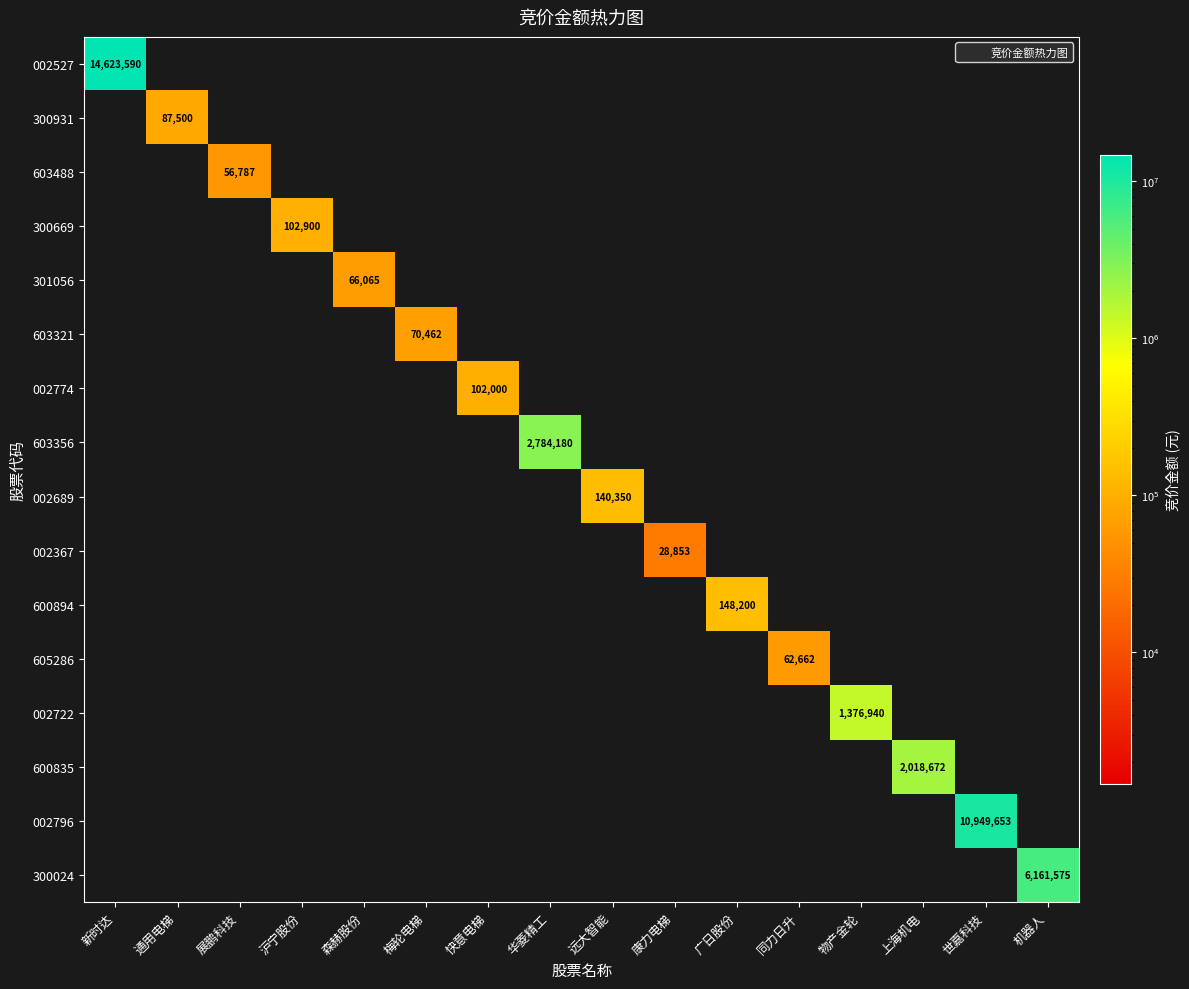

How many distinct data groups are displayed?

16